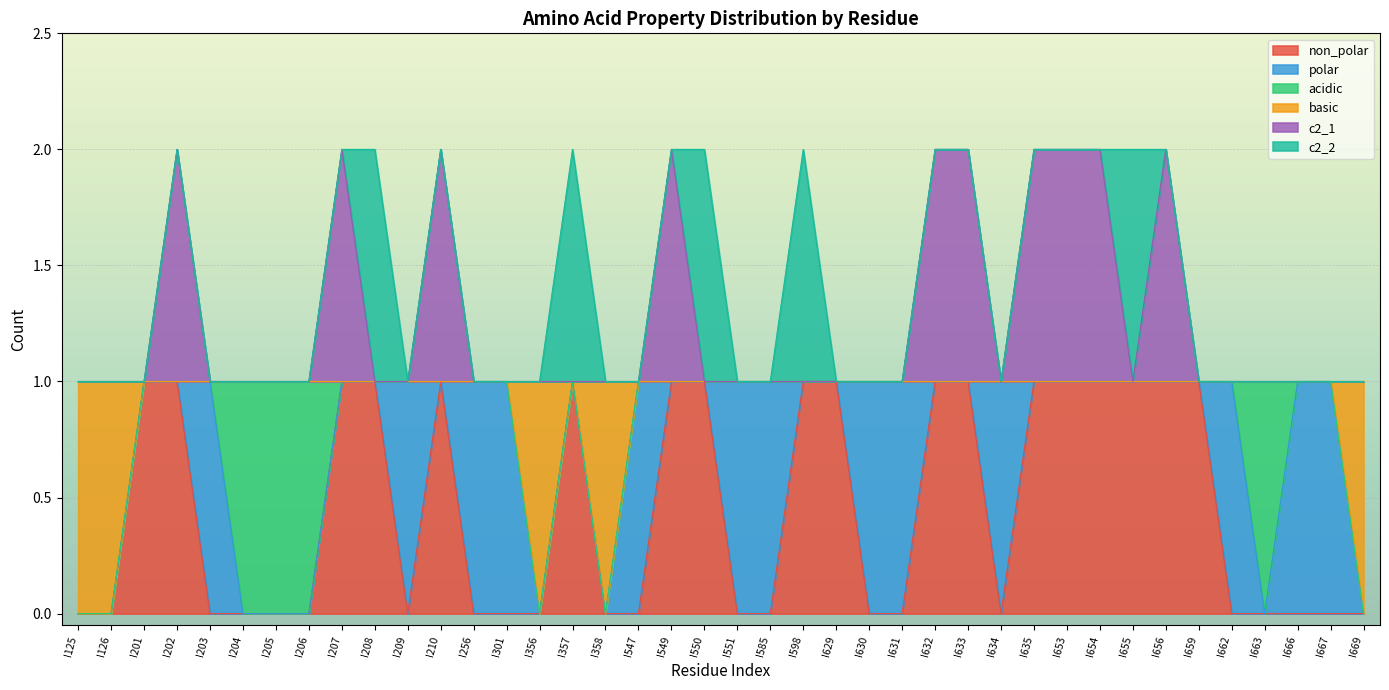

Which series has the largest range (max minus min)?

non_polar